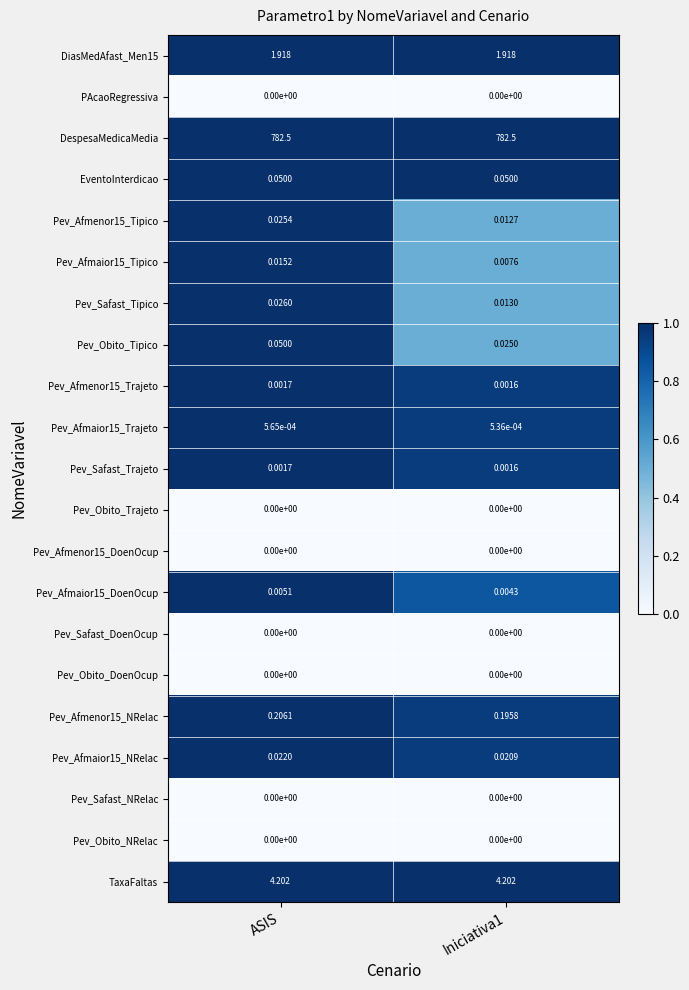

Which series has the largest total across all categories?

DespesaMedicaMedia